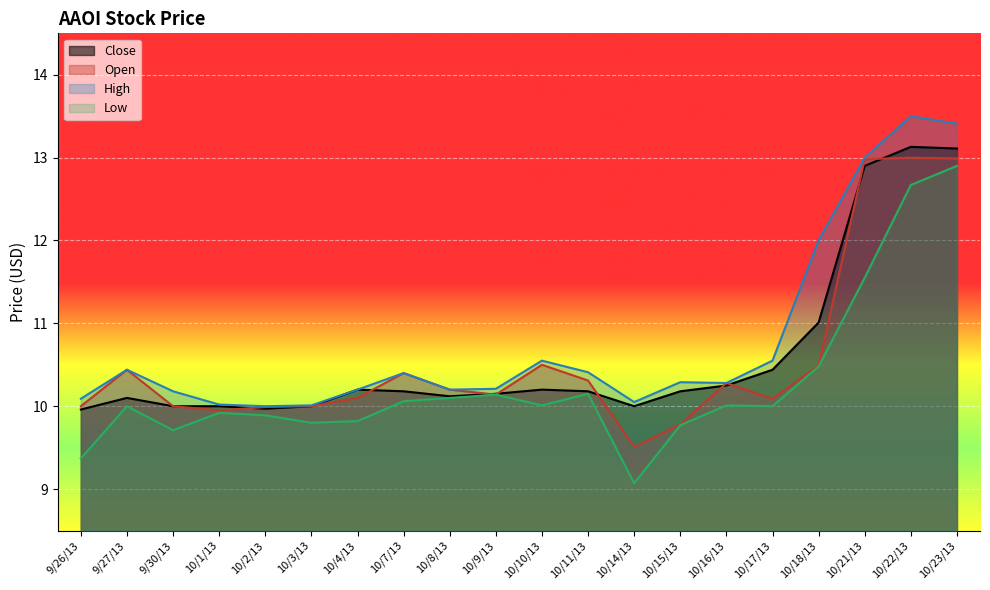

What is the value of the Close point at the 19th from the left?

13.1